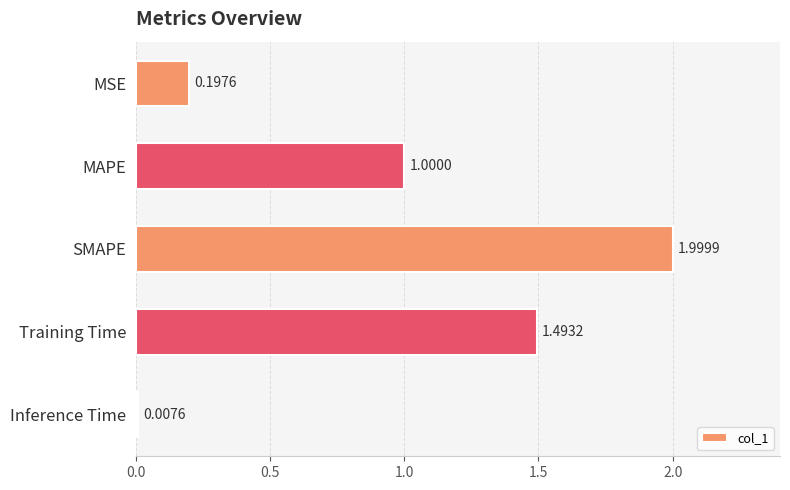

Between MAPE and MSE, which is larger?

MAPE